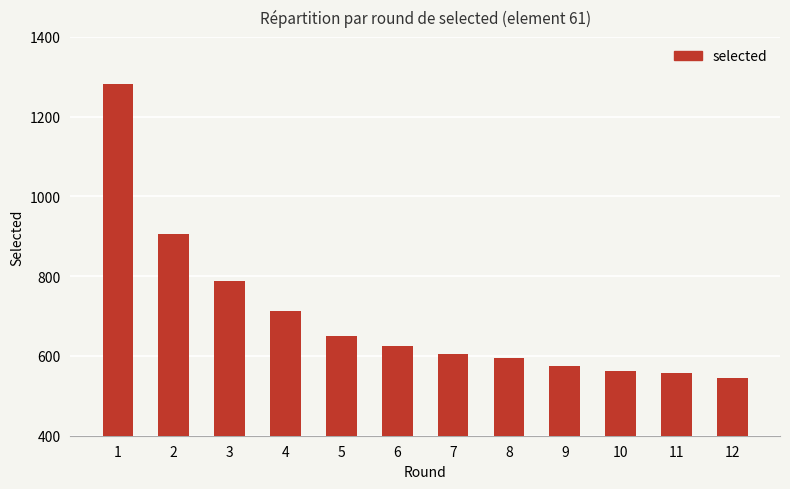

What is the sum of all values?

8404